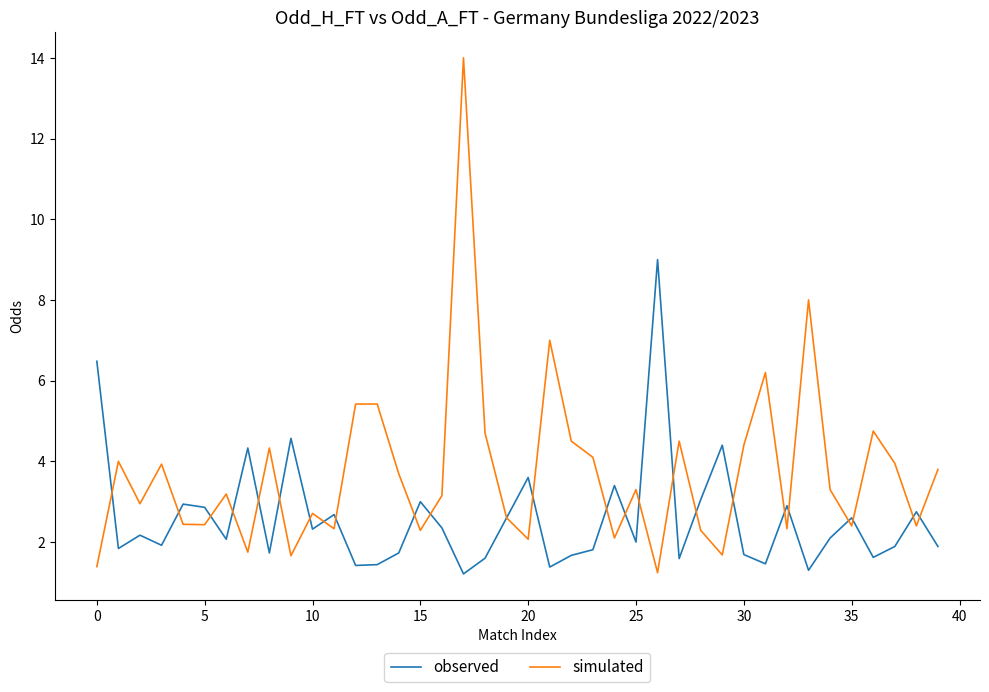

How many series are shown in this chart?

2